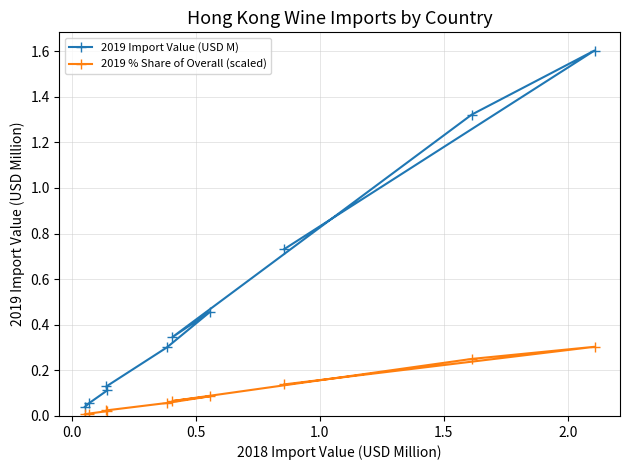

Reading left to right, list all the values displayed in this chart.

2019 Import Value (USD M): 0.7	1.6	1.3	0.3	0.5	0.3	0.1	0.1	0.1	0.0
2019 % Share of Overall (scaled): 0.1	0.3	0.3	0.1	0.1	0.1	0.0	0.0	0.0	0.0